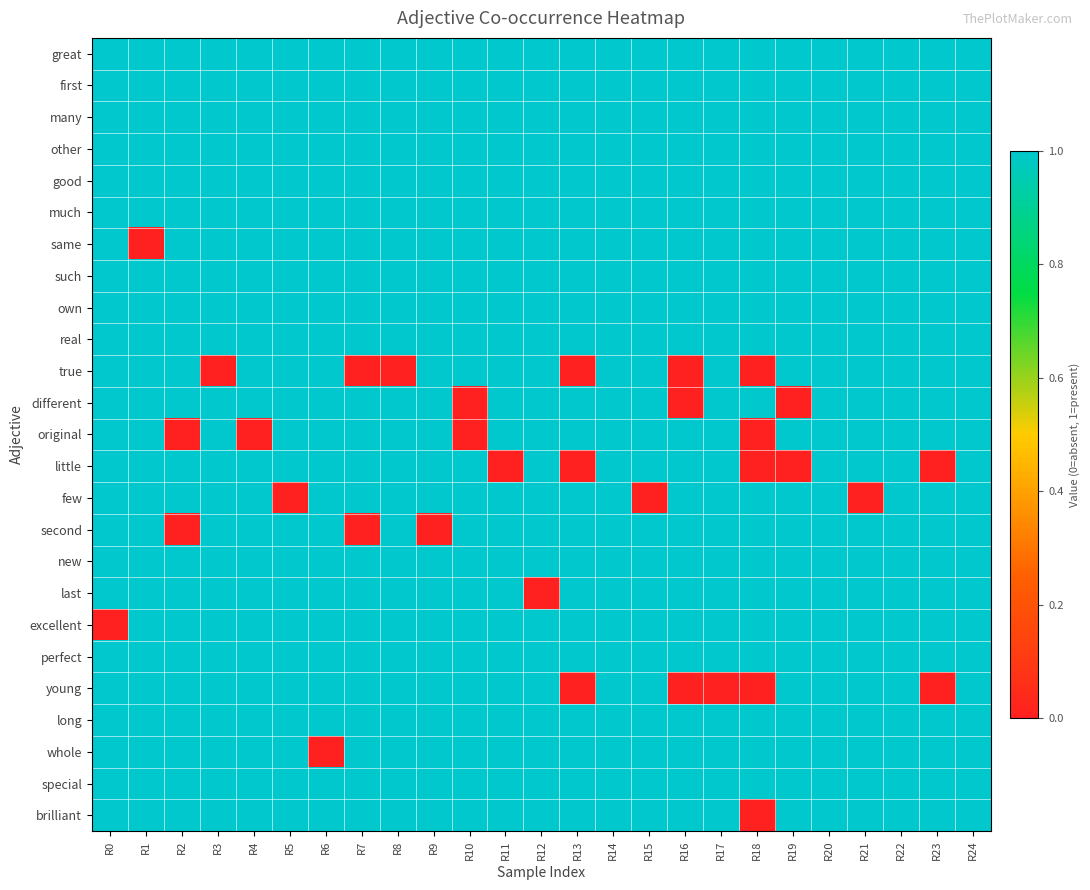

What is the total value across all series at R9?

24